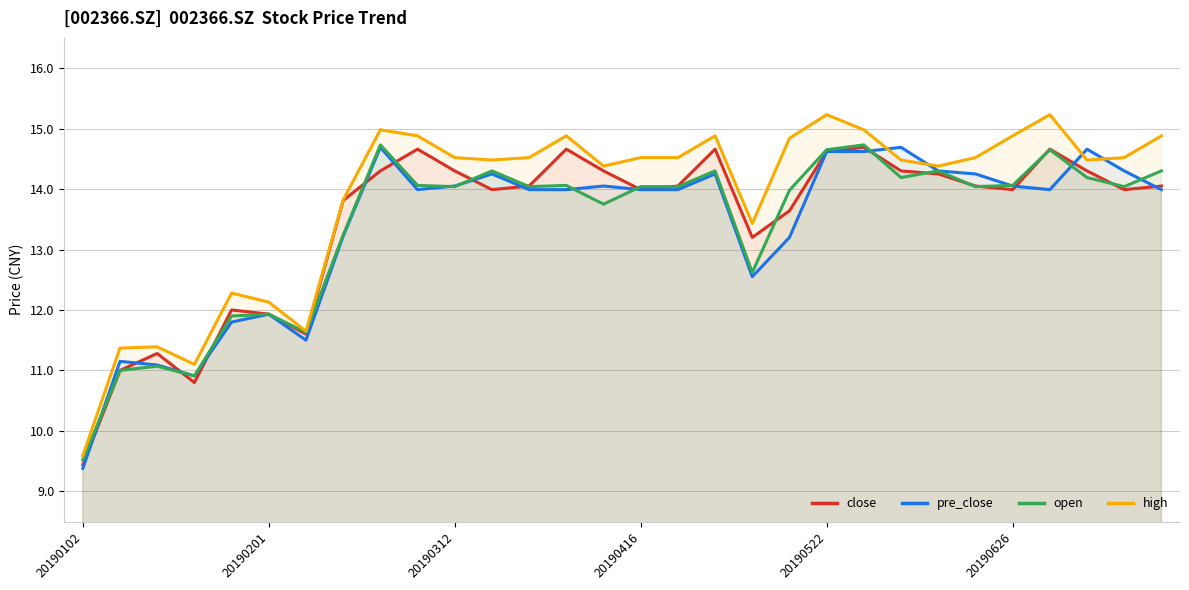

True or false: high has a value of 14.9 at 9.

True